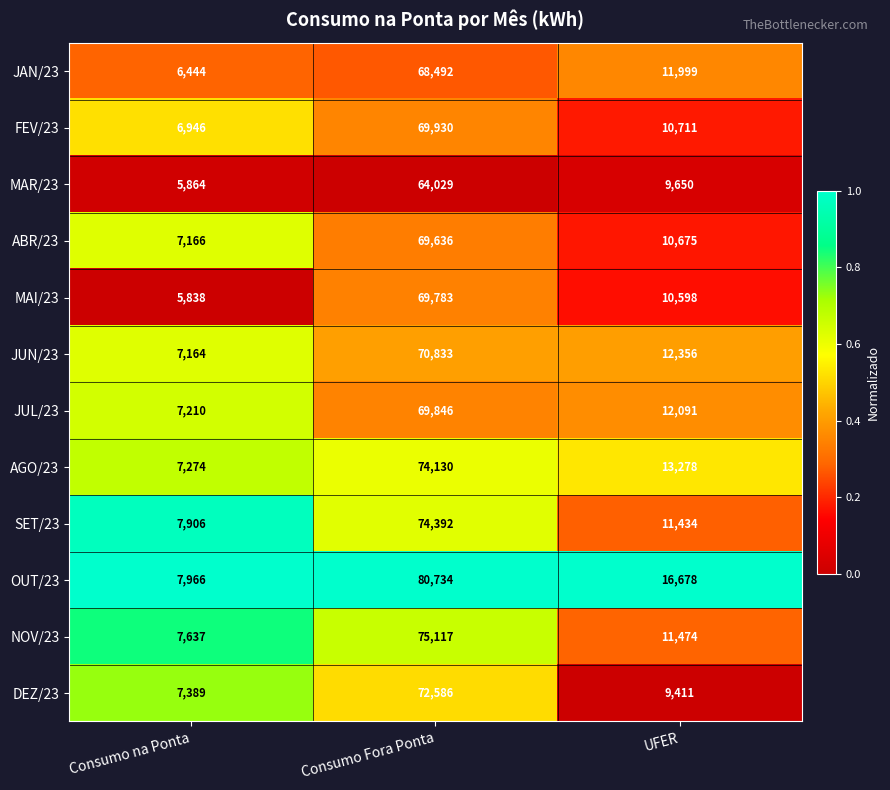

What is the approximate value of JAN/23 at UFER?

11999